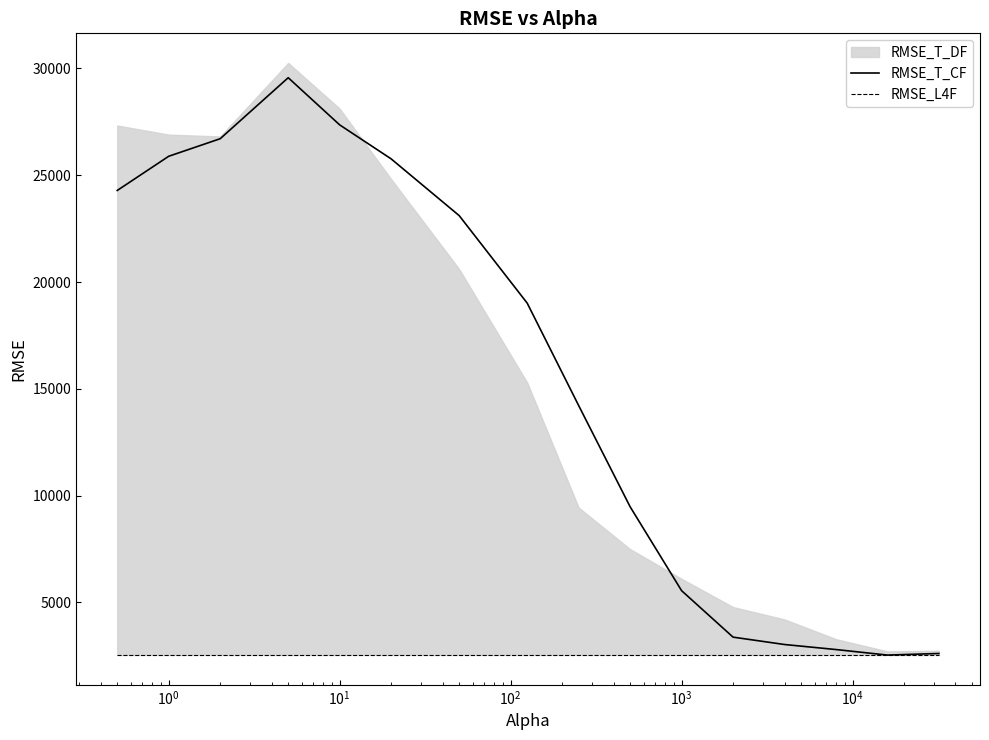

How many intersections are there between RMSE_T_CF and RMSE_L4F?

2